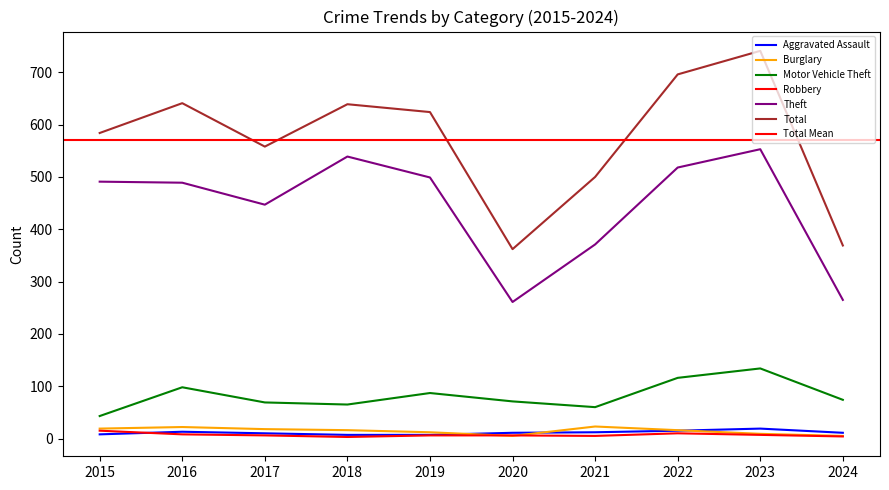

List the series in order of their peak value, highest first.

Total, Theft, Motor Vehicle Theft, Burglary, Aggravated Assault, Robbery